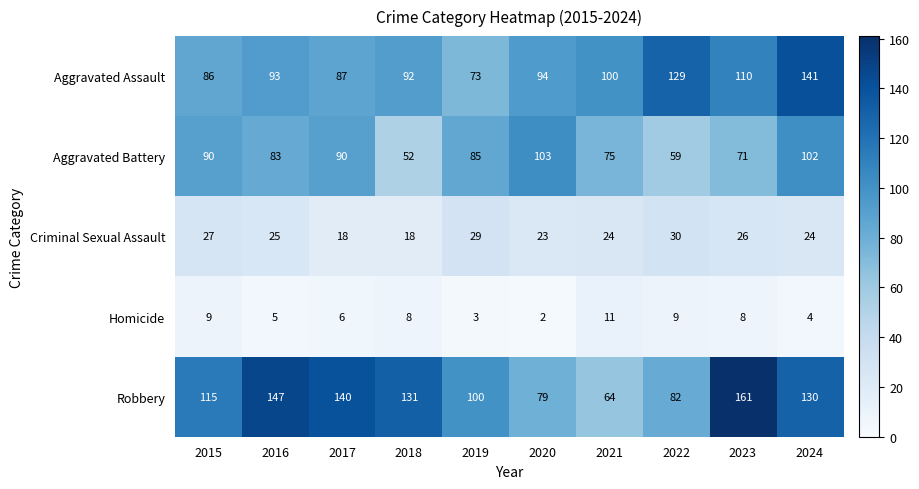

True or false: Aggravated Battery has a value of 103 at 2020.

True